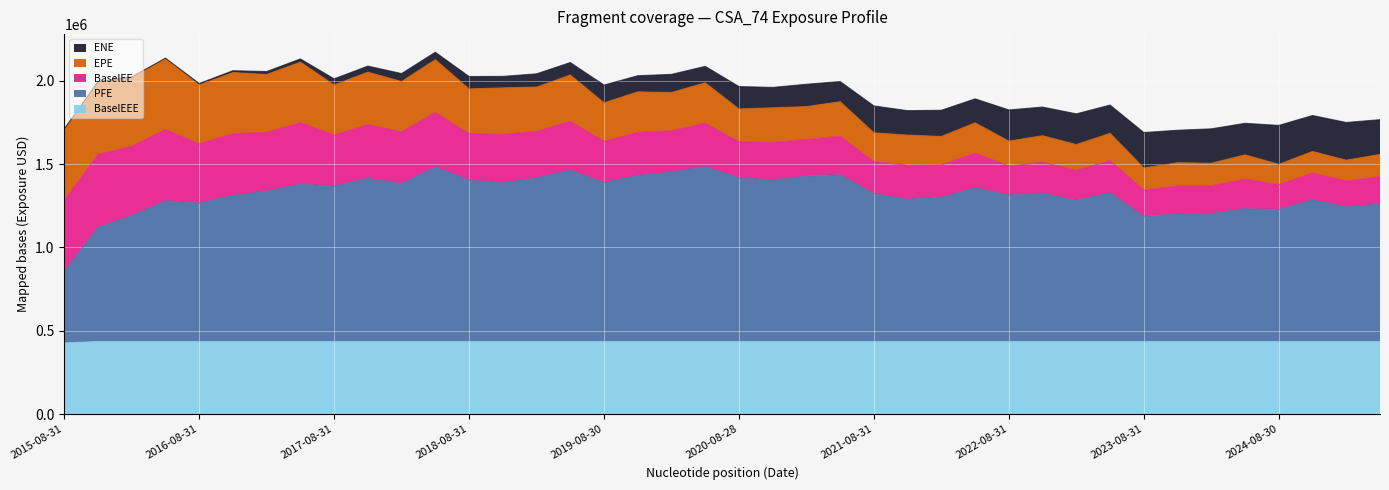

Reading left to right, what are all the values shown in this chart?

EPE: 2015-08-31=427414.0	2015-11-30=435666.0	2016-02-29=414916.0	2016-05-31=425825.0	2016-08-31=353145.0	2016-11-30=366573.0	2017-02-28=347803.0	2017-05-31=363160.0	2017-08-31=300390.0	2017-11-30=314517.0	2018-02-28=302236.0	2018-05-31=316539.0	2018-08-31=268260.0	2018-11-30=279167.0	2019-02-28=265626.0	2019-05-31=277972.0	2019-08-30=232252.0	2019-11-29=242551.0	2020-02-28=230323.0	2020-05-29=241710.0	2020-08-28=198068.0	2020-11-30=207431.0	2021-02-26=197955.0	2021-05-28=207738.0	2021-08-31=172292.0	2021-11-30=181247.0	2022-02-28=171328.0	2022-05-31=182096.0	2022-08-31=150358.0	2022-11-30=159861.0	2023-02-28=154606.0	2023-05-31=164069.0	2023-08-31=132946.0	2023-11-30=140817.0	2024-02-29=136522.0	2024-05-31=145846.0	2024-08-30=122459.0	2024-11-29=129968.0	2025-02-28=125106.0	2025-05-30=133180.0
ENE: 2015-08-31=0.0	2015-11-30=1.8	2016-02-29=638.4	2016-05-31=1958.8	2016-08-31=8507.9	2016-11-30=10933.6	2017-02-28=17219.8	2017-05-31=18999.1	2017-08-31=36607.9	2017-11-30=36340.6	2018-02-28=47516.7	2018-05-31=44345.3	2018-08-31=74315.4	2018-11-30=68647.3	2019-02-28=79668.1	2019-05-31=74230.7	2019-08-30=106182.0	2019-11-29=96724.1	2020-02-28=108291.0	2020-05-29=98755.3	2020-08-28=134310.0	2020-11-30=121925.0	2021-02-26=133735.0	2021-05-28=120776.0	2021-08-31=161039.0	2021-11-30=146145.0	2022-02-28=156829.0	2022-05-31=143650.0	2022-08-31=186697.0	2022-11-30=171585.0	2023-02-28=184063.0	2023-05-31=168943.0	2023-08-31=211849.0	2023-11-30=194257.0	2024-02-29=206159.0	2024-05-31=188859.0	2024-08-30=233003.0	2024-11-29=215470.0	2025-02-28=225770.0	2025-05-30=208204.0
PFE: 2015-08-31=427414.0	2015-11-30=685258.0	2016-02-29=754173.0	2016-05-31=843247.0	2016-08-31=829895.0	2016-11-30=876288.0	2017-02-28=901529.0	2017-05-31=943427.0	2017-08-31=931888.0	2017-11-30=978699.0	2018-02-28=946229.0	2018-05-31=1046780.0	2018-08-31=967932.0	2018-11-30=950715.0	2019-02-28=981204.0	2019-05-31=1027480.0	2019-08-30=953053.0	2019-11-29=995731.0	2020-02-28=1016000.0	2020-05-29=1048420.0	2020-08-28=981143.0	2020-11-30=967290.0	2021-02-26=992777.0	2021-05-28=999977.0	2021-08-31=886798.0	2021-11-30=852812.0	2022-02-28=864403.0	2022-05-31=921523.0	2022-08-31=878643.0	2022-11-30=889076.0	2023-02-28=846058.0	2023-05-31=891940.0	2023-08-31=750699.0	2023-11-30=763595.0	2024-02-29=768443.0	2024-05-31=797000.0	2024-08-30=790812.0	2024-11-29=849884.0	2025-02-28=807372.0	2025-05-30=822493.0
BaselEE: 2015-08-31=427414.0	2015-11-30=436173.0	2016-02-29=415883.0	2016-05-31=427458.0	2016-08-31=355183.0	2016-11-30=369551.0	2017-02-28=351725.0	2017-05-31=368446.0	2017-08-31=305752.0	2017-11-30=321530.0	2018-02-28=310330.0	2018-05-31=326473.0	2018-08-31=277920.0	2018-11-30=290775.0	2019-02-28=278154.0	2019-05-31=292677.0	2019-08-30=245863.0	2019-11-29=258334.0	2020-02-28=246816.0	2020-05-29=260607.0	2020-08-28=214864.0	2020-11-30=226588.0	2021-02-26=217654.0	2021-05-28=229958.0	2021-08-31=192070.0	2021-11-30=203516.0	2022-02-28=193758.0	2022-05-31=207446.0	2022-08-31=172546.0	2022-11-30=184808.0	2023-02-28=180042.0	2023-05-31=192492.0	2023-08-31=157145.0	2023-11-30=167701.0	2024-02-29=163812.0	2024-05-31=176333.0	2024-08-30=149173.0	2024-11-29=159519.0	2025-02-28=154714.0	2025-05-30=165945.0
BaselEEE: 2015-08-31=427414.0	2015-11-30=436173.0	2016-02-29=436173.0	2016-05-31=436173.0	2016-08-31=436173.0	2016-11-30=436173.0	2017-02-28=436173.0	2017-05-31=436173.0	2017-08-31=436173.0	2017-11-30=436173.0	2018-02-28=436173.0	2018-05-31=436173.0	2018-08-31=436173.0	2018-11-30=436173.0	2019-02-28=436173.0	2019-05-31=436173.0	2019-08-30=436173.0	2019-11-29=436173.0	2020-02-28=436173.0	2020-05-29=436173.0	2020-08-28=436173.0	2020-11-30=436173.0	2021-02-26=436173.0	2021-05-28=436173.0	2021-08-31=436173.0	2021-11-30=436173.0	2022-02-28=436173.0	2022-05-31=436173.0	2022-08-31=436173.0	2022-11-30=436173.0	2023-02-28=436173.0	2023-05-31=436173.0	2023-08-31=436173.0	2023-11-30=436173.0	2024-02-29=436173.0	2024-05-31=436173.0	2024-08-30=436173.0	2024-11-29=436173.0	2025-02-28=436173.0	2025-05-30=436173.0